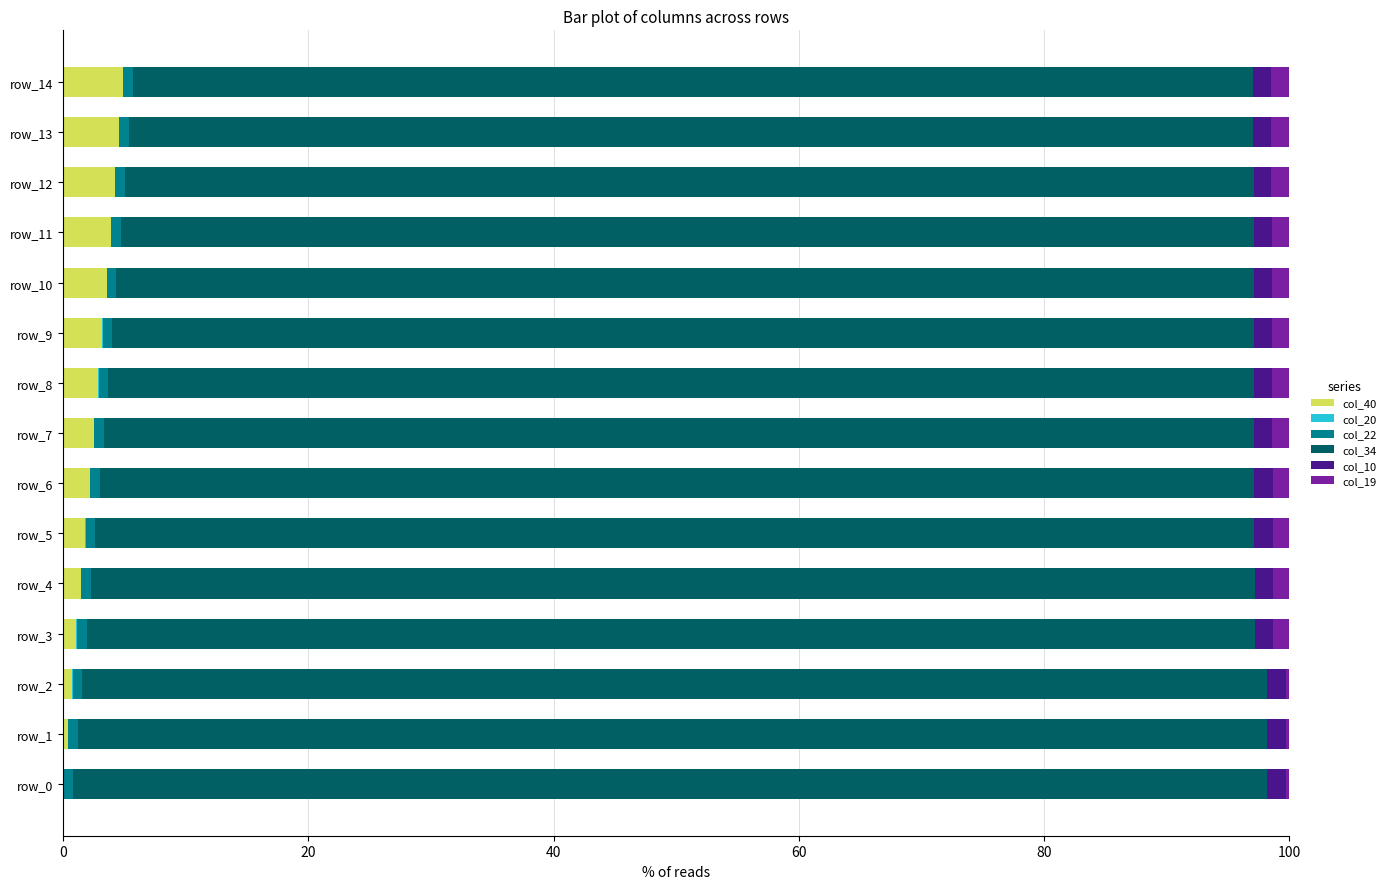

What is the maximum value for col_40?

4.9